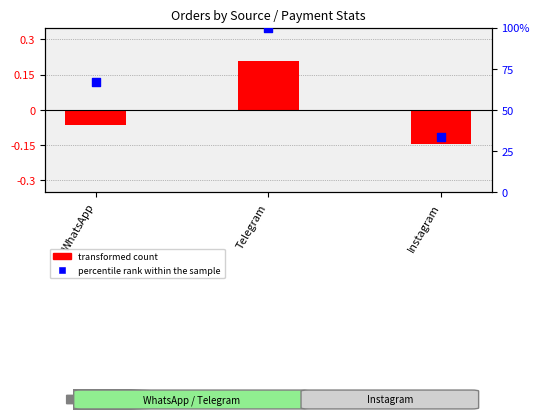

What are all the series names shown in the legend?

transformed count, percentile rank within the sample